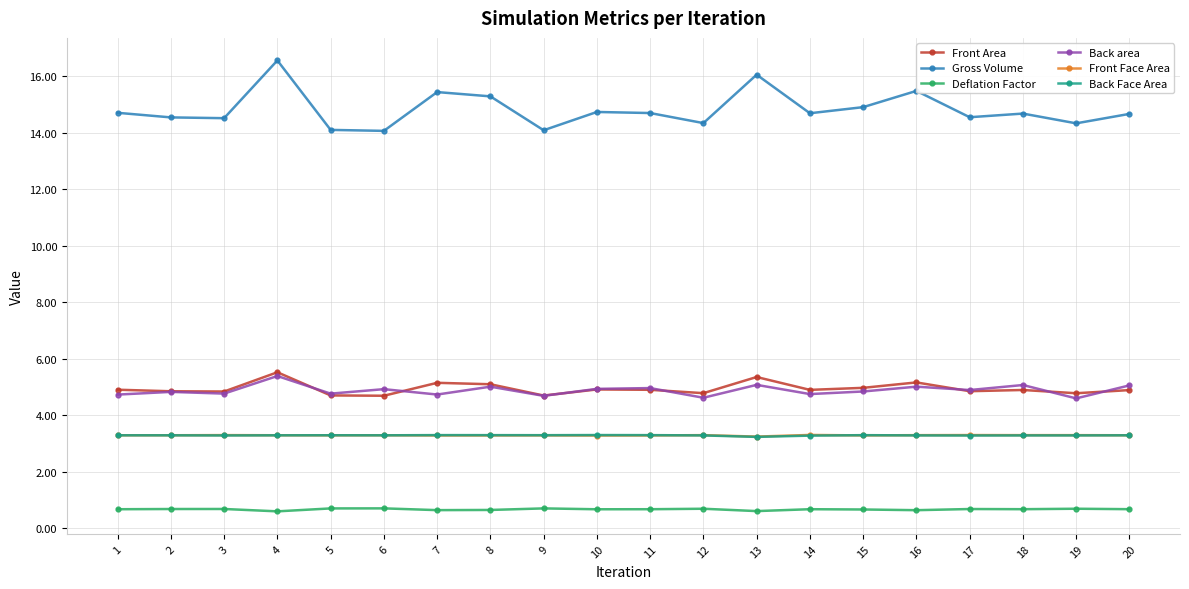

What is the spread (max minus min) of values at 3?

13.8